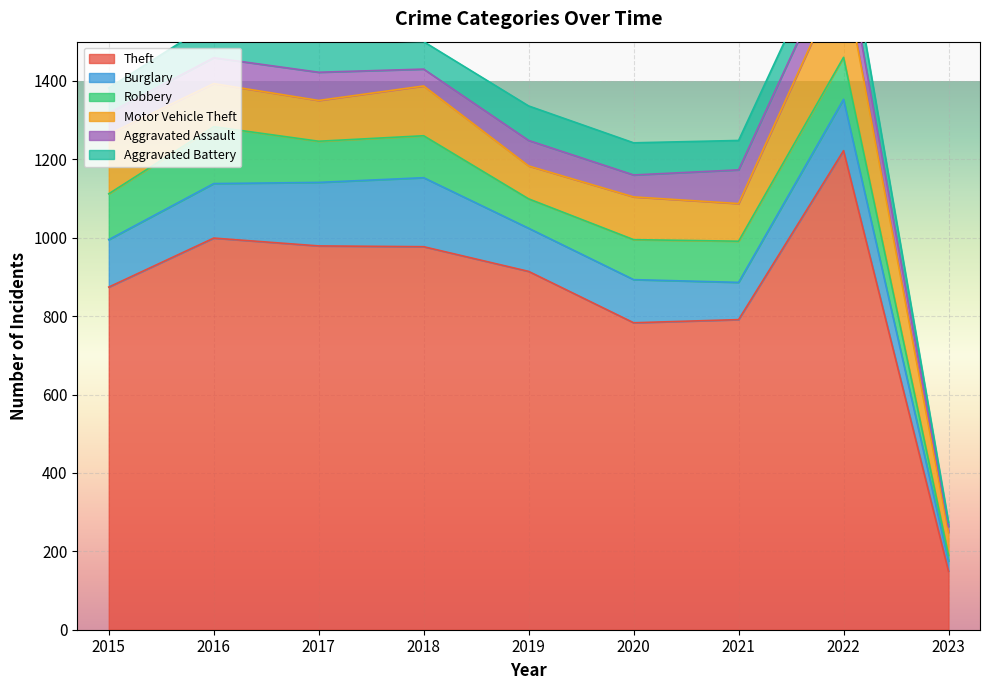

How many data points in Aggravated Assault are above 65?

4